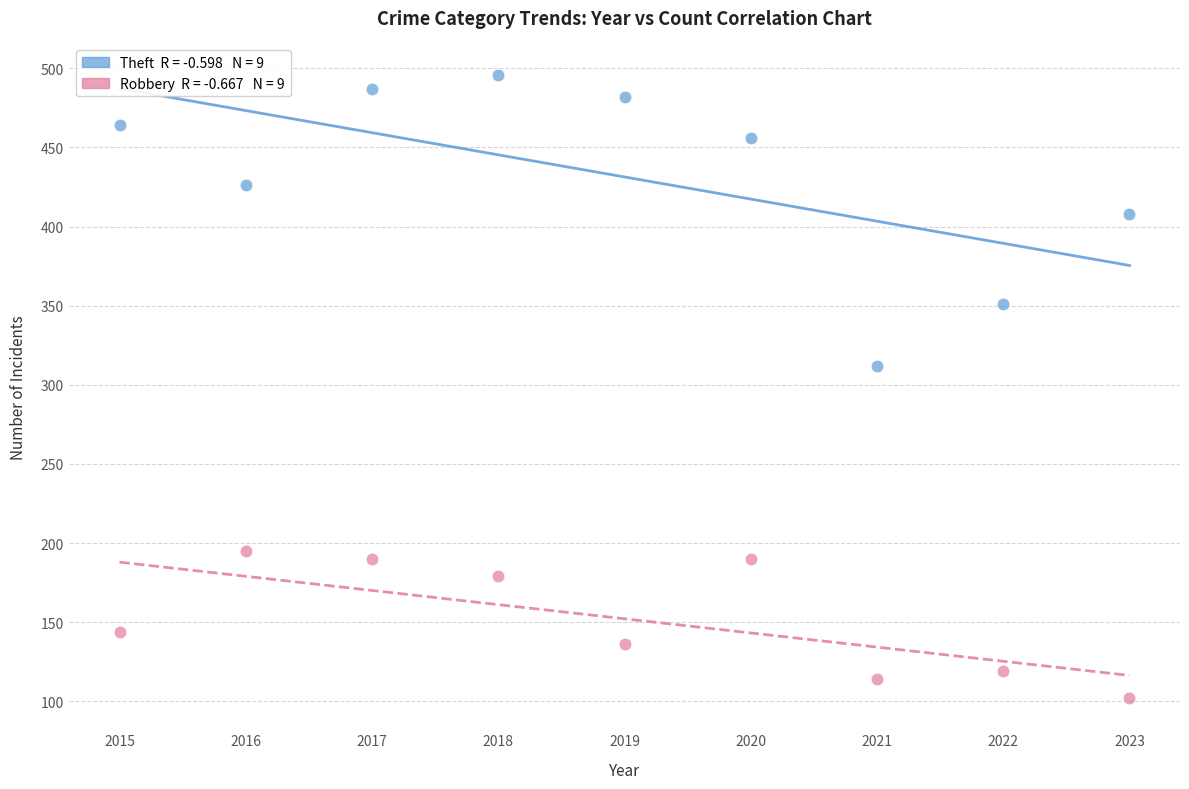

Across all series, what Y value is closest to 299?

312